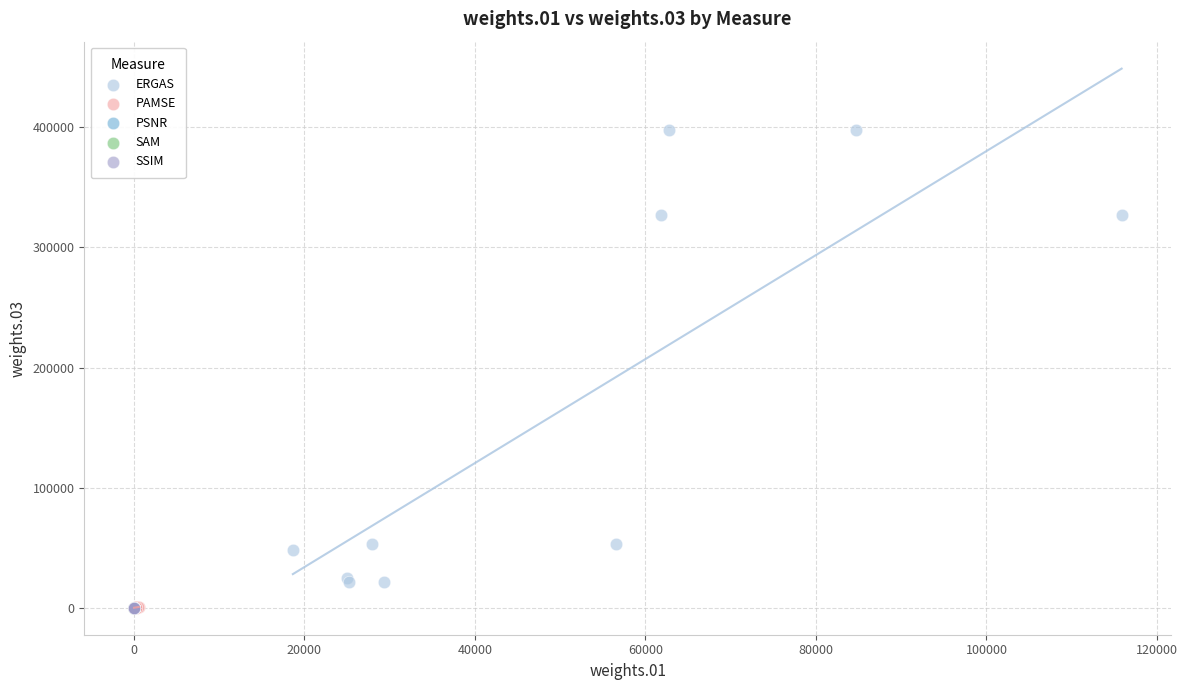

Which series contains the highest Y value?

ERGAS